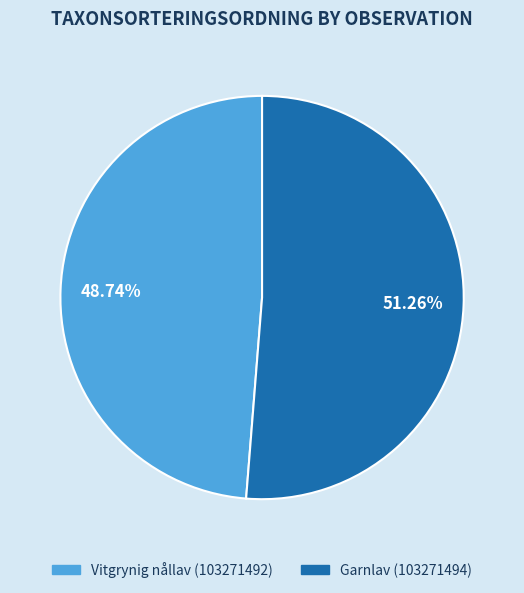

Between Vitgrynig nållav (103271492) and Garnlav (103271494), which is larger?

Garnlav (103271494)